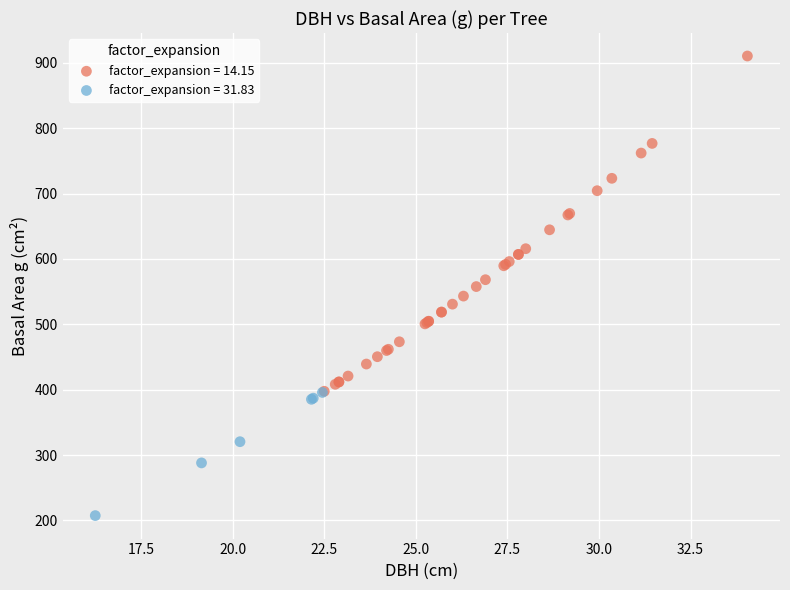

Which series has the largest Y range (max minus min)?

factor_expansion = 14.15